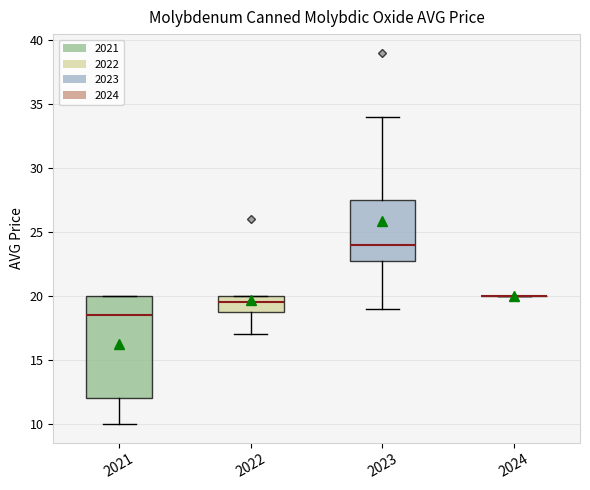

Which box is the tallest, from its lower edge to its upper edge?

2021